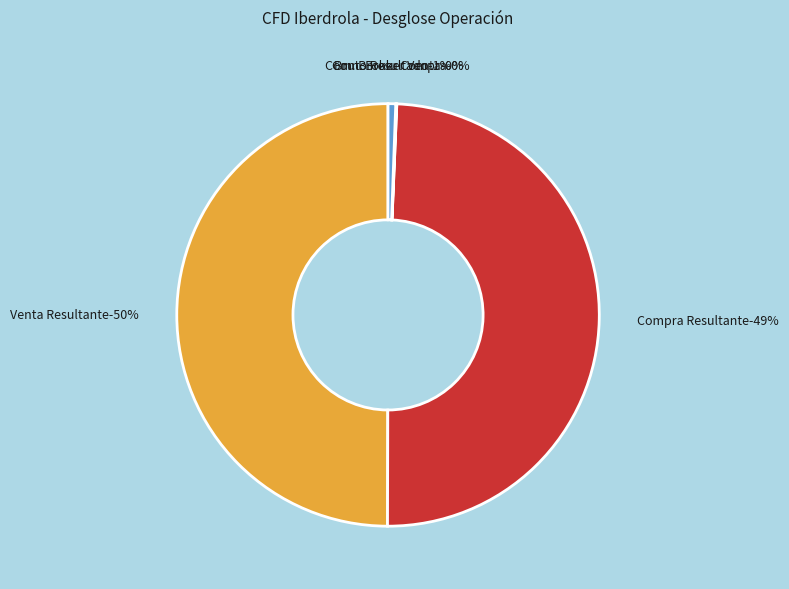

To the nearest percent, what is the difference between the Com. Broker Venta and Bruto Resultado slice percentages?

1%